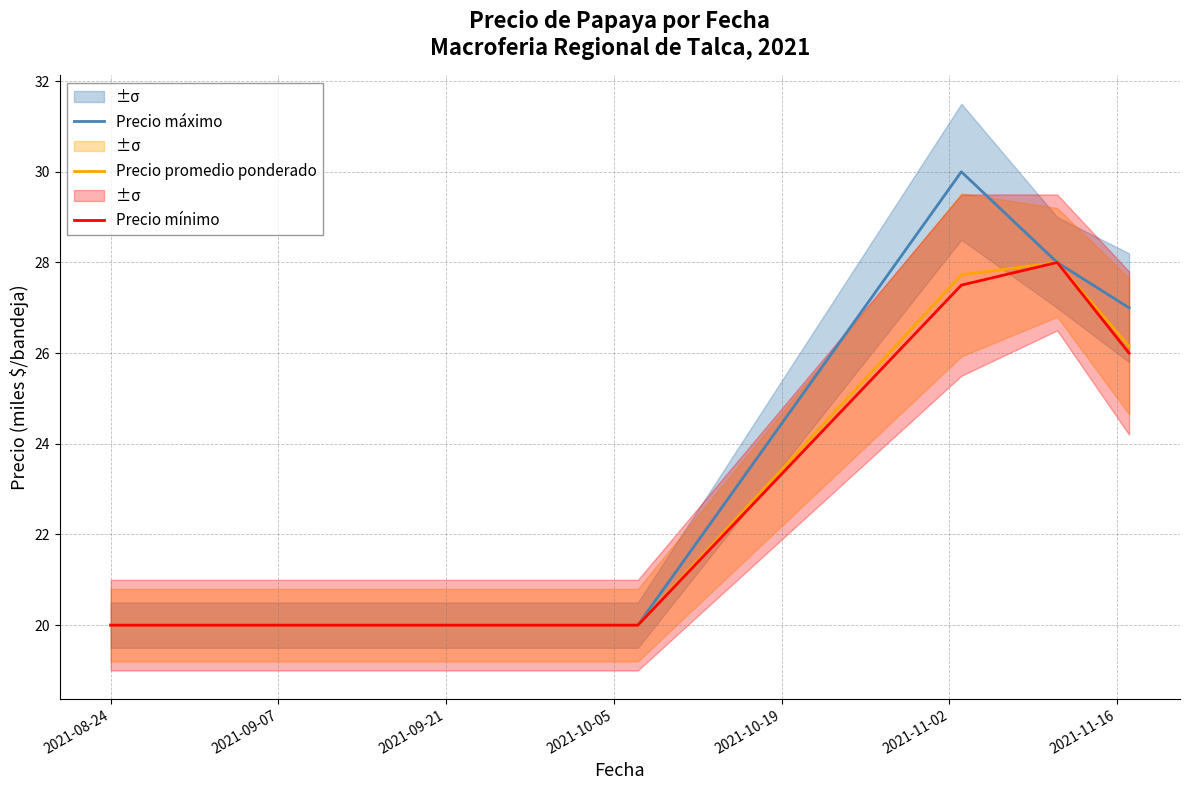

What is the minimum value for Precio máximo?

20.0